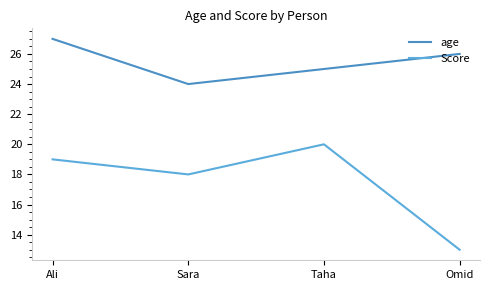

Reading left to right, extract all data points from this chart.

age: Ali=27	Sara=24	Taha=25	Omid=26
Score: Ali=19	Sara=18	Taha=20	Omid=13